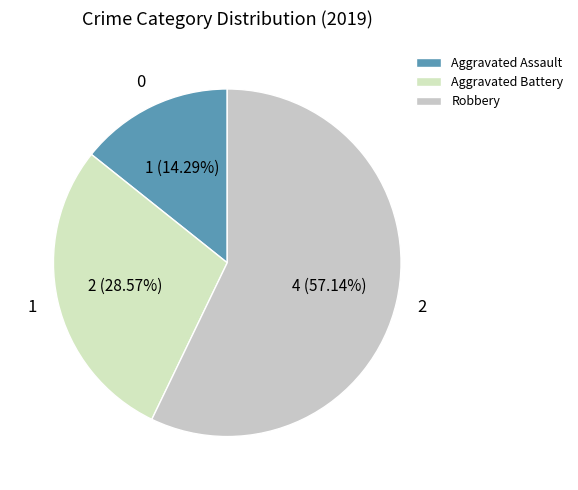

Do Aggravated Battery and Aggravated Assault together represent more than half of the pie?

No